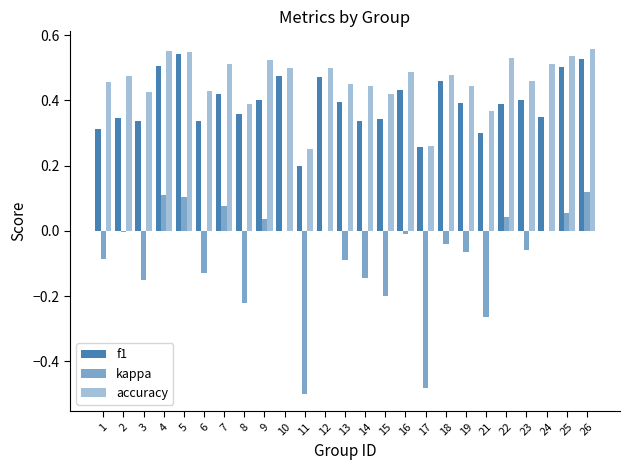

Are the bars grouped side by side (vs. stacked)?

Yes